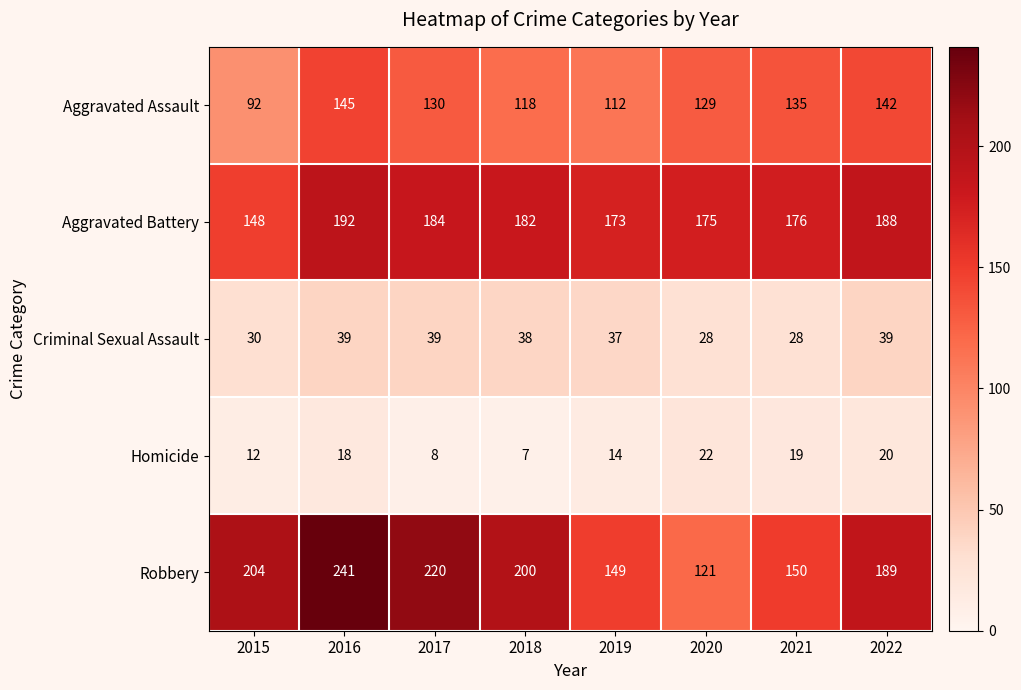

What is the difference between the Robbery values at 2018 and 2015?

4